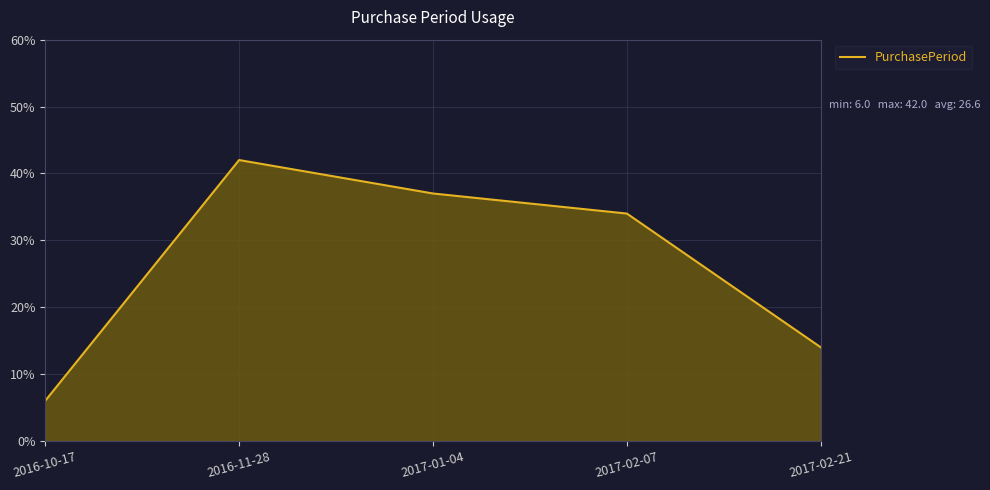

Which category has the lowest value across all series?

2016-10-17